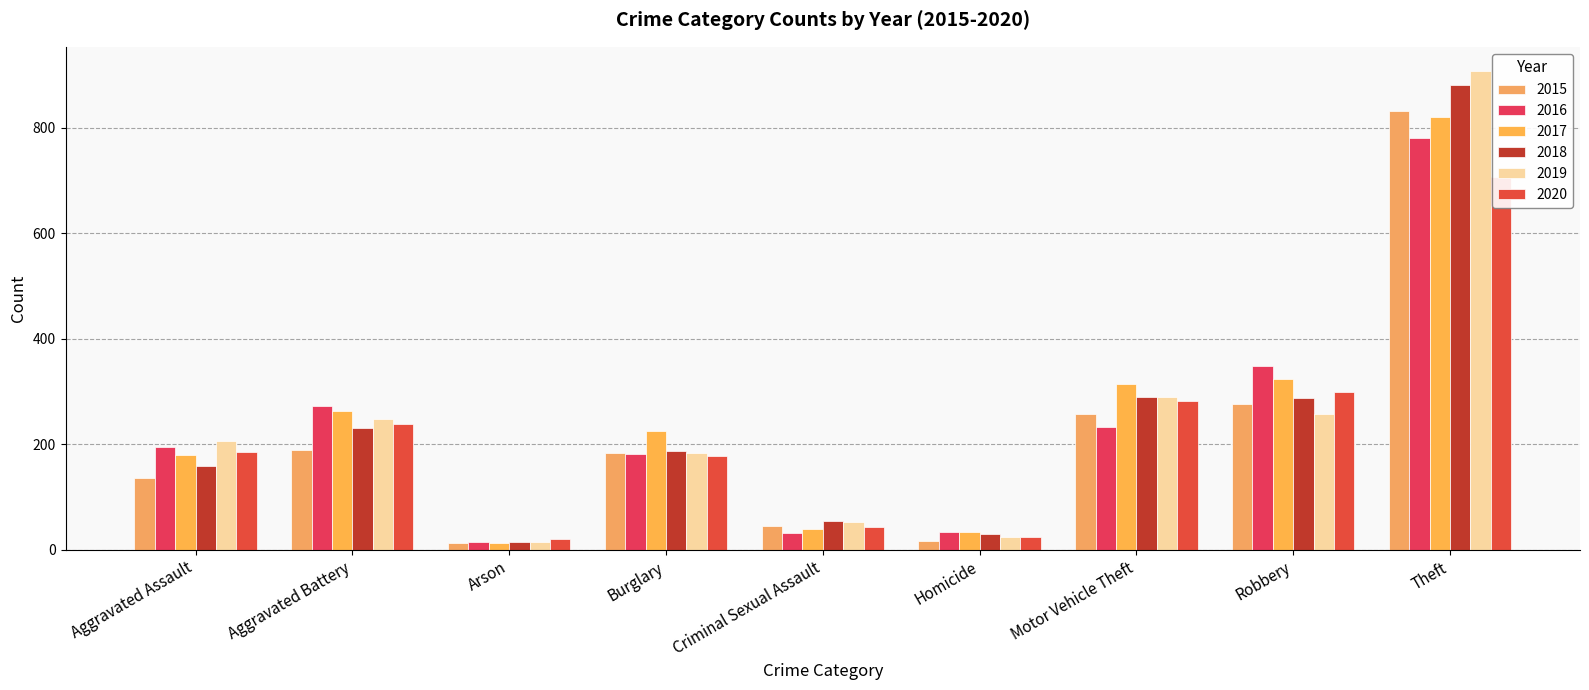

What is the highest value of the 2015 series?

832